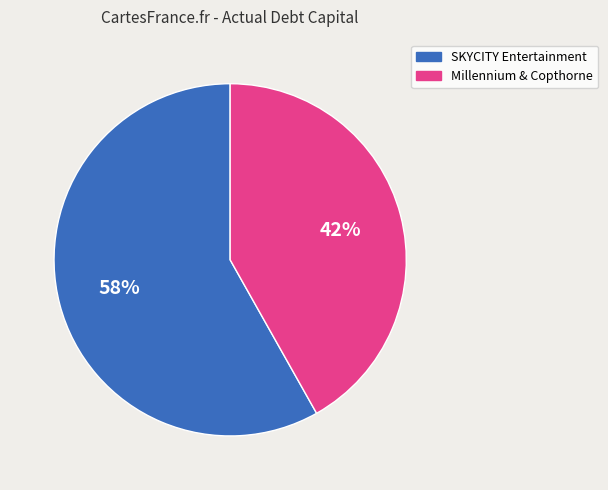

The Millennium & Copthorne slice represents 42% of the pie. True or false?

True